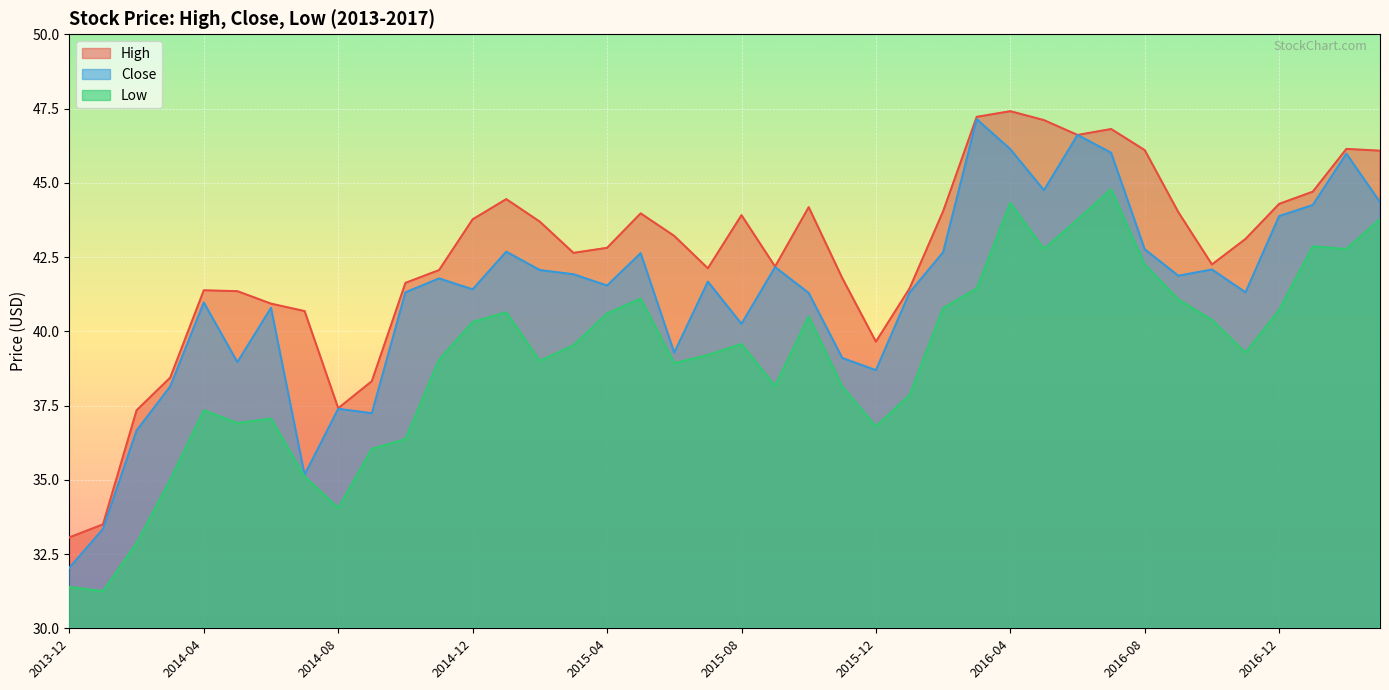

Is the value of High at 2016-08 greater than the value of Low at 2014-08?

Yes